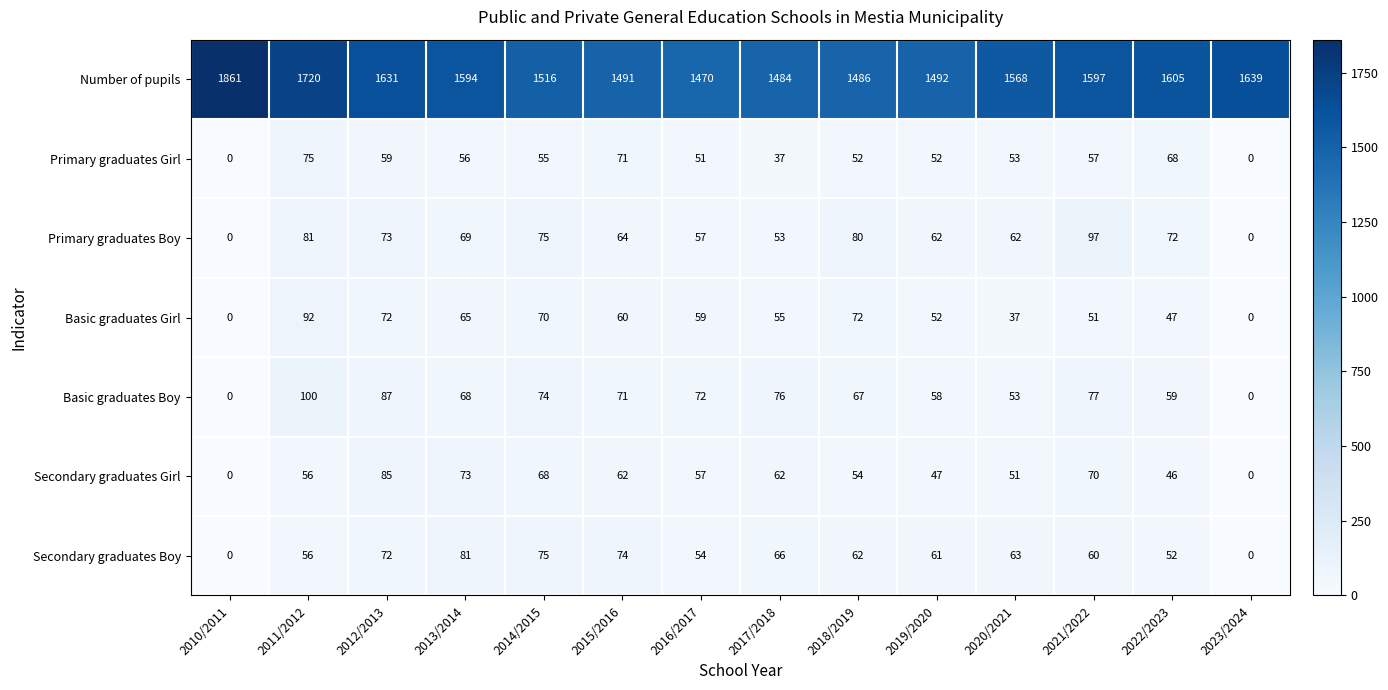

The Basic graduates Girl series shows 37 at 2020/2021. True or false?

True